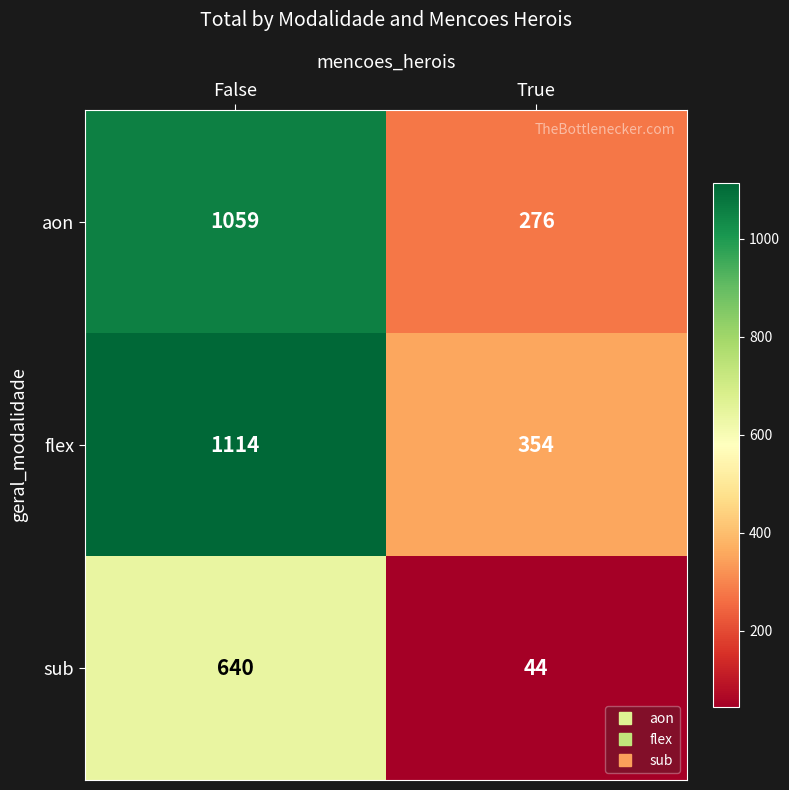

What is the total value across all series at True?

674